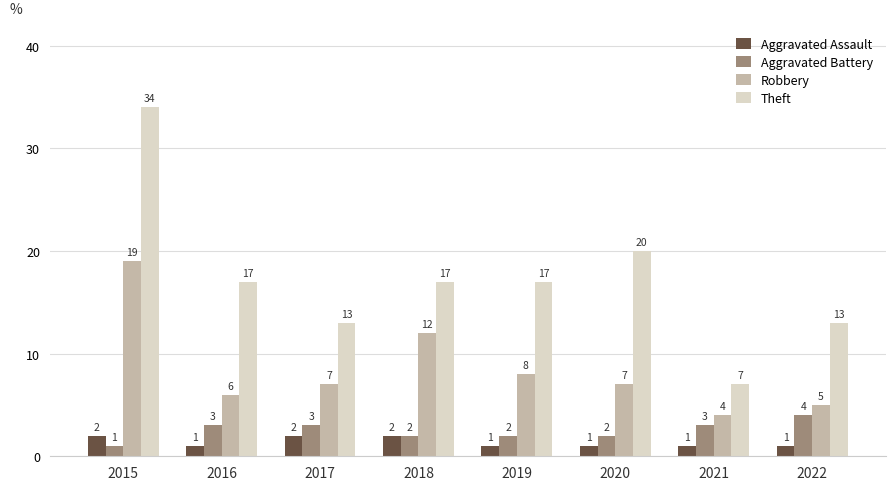

Where is Robbery nearest to the value 11?

2018